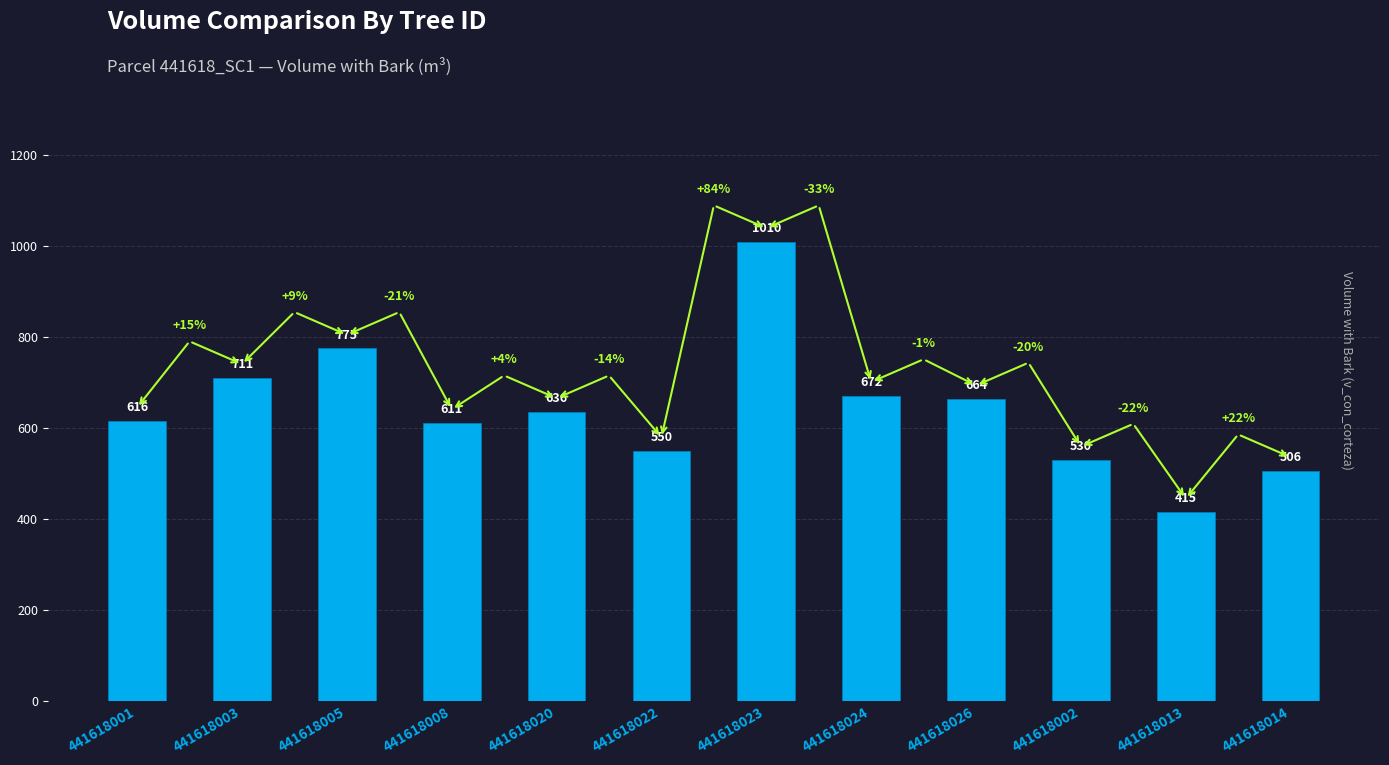

Rank the categories by value from highest to lowest.

441618023, 441618005, 441618003, 441618024, 441618026, 441618020, 441618001, 441618008, 441618022, 441618002, 441618014, 441618013